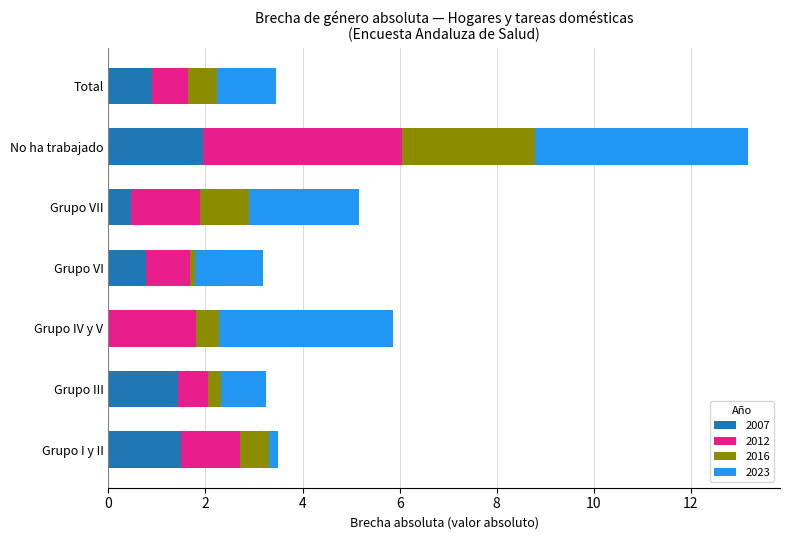

What is the maximum value for 2007?

1.9